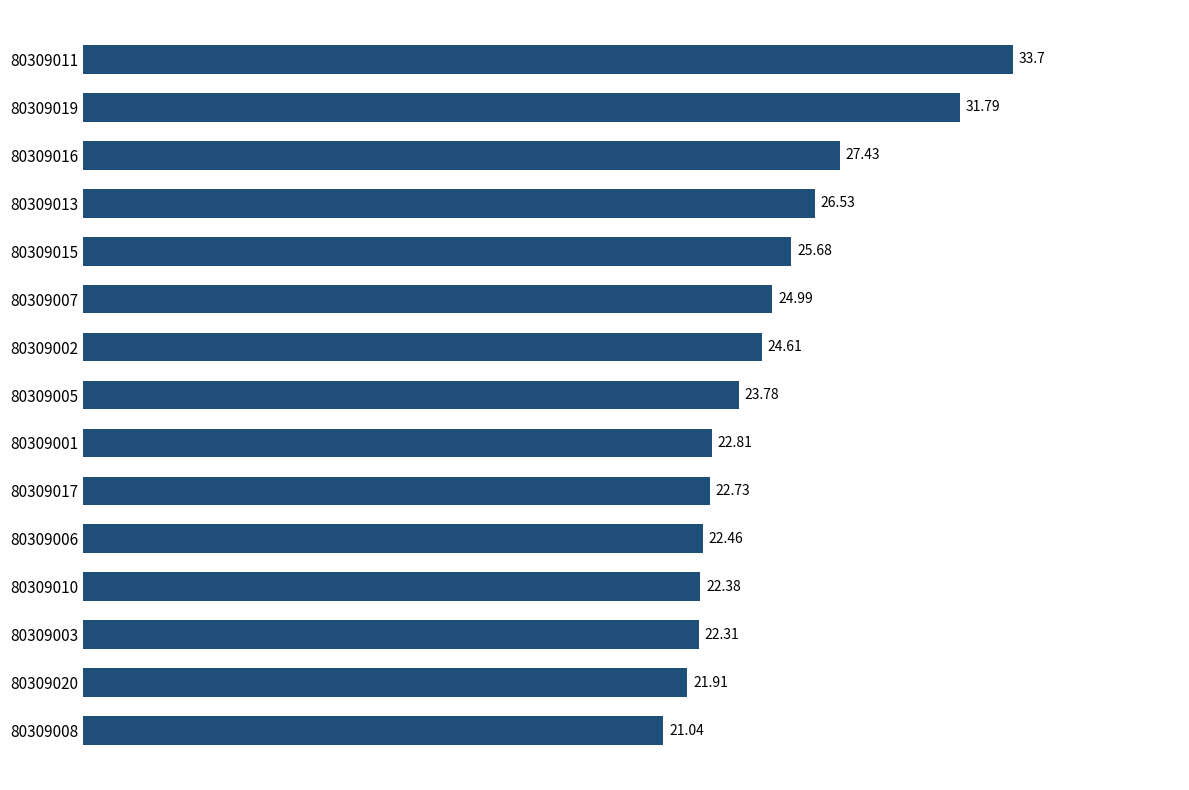

What is the difference between the maximum and minimum values?

12.7